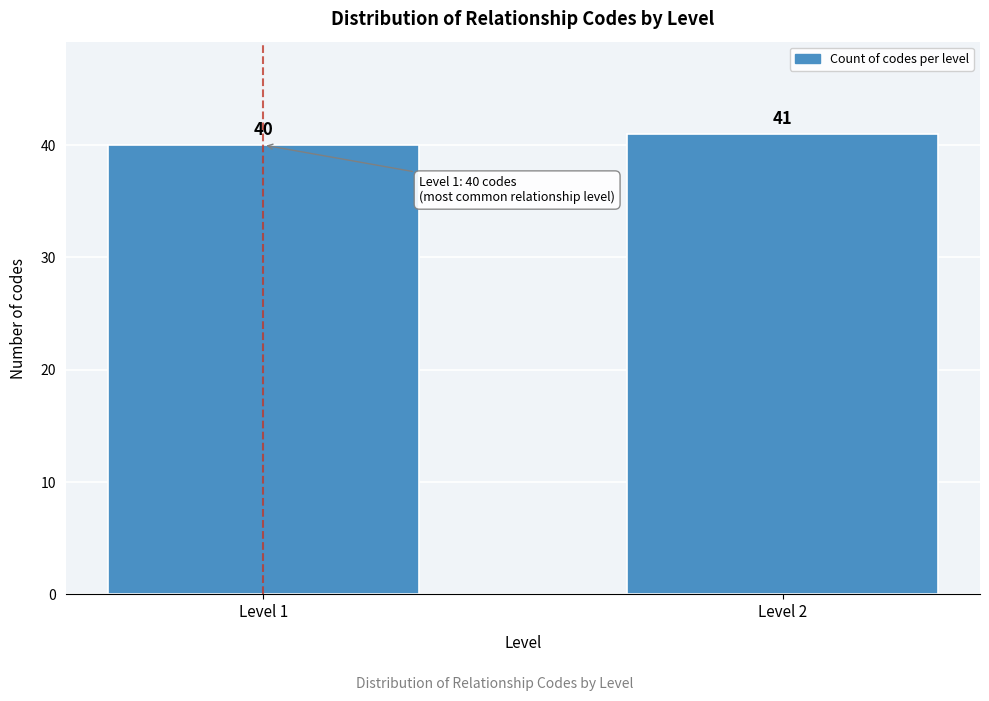

Reading left to right, transcribe all the data shown in this chart.

40	41